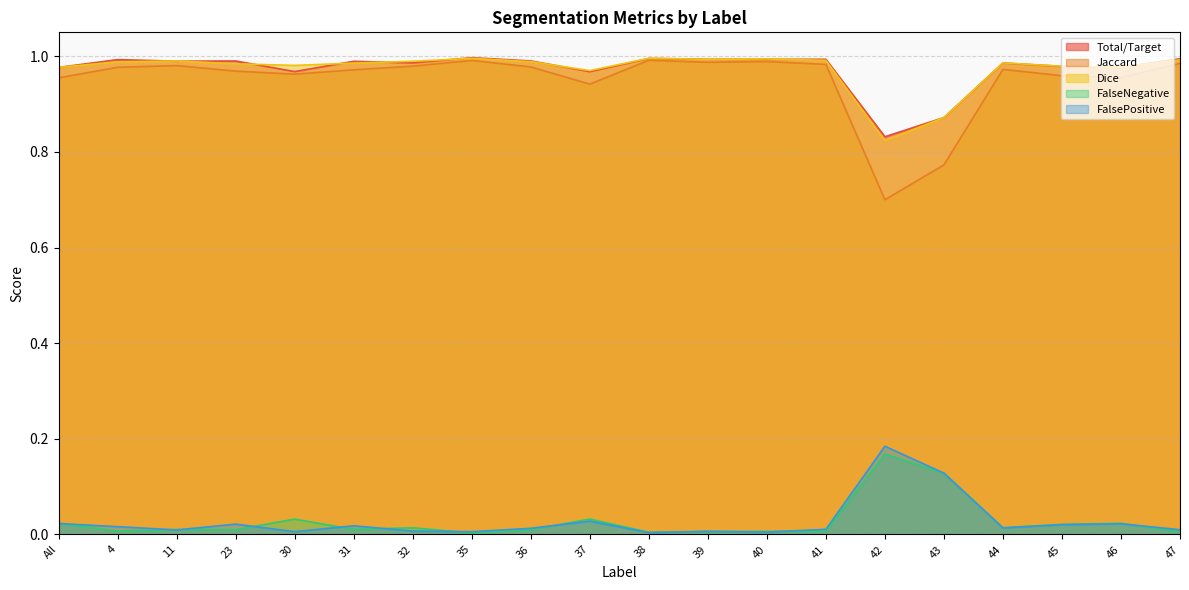

The value of Dice at 47 is 1.4. True or false?

False